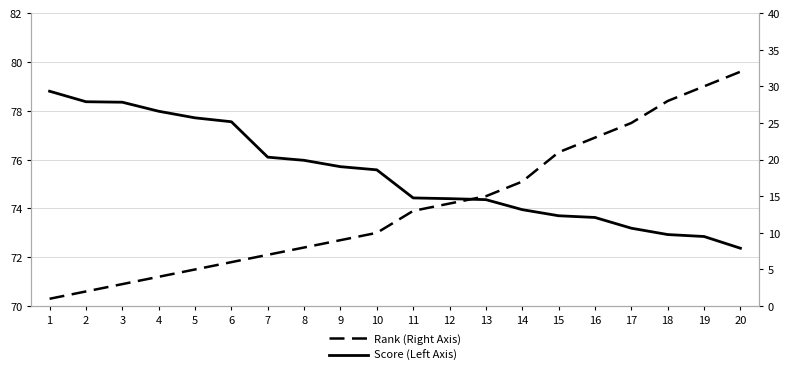

How many lines are shown in the chart?

2